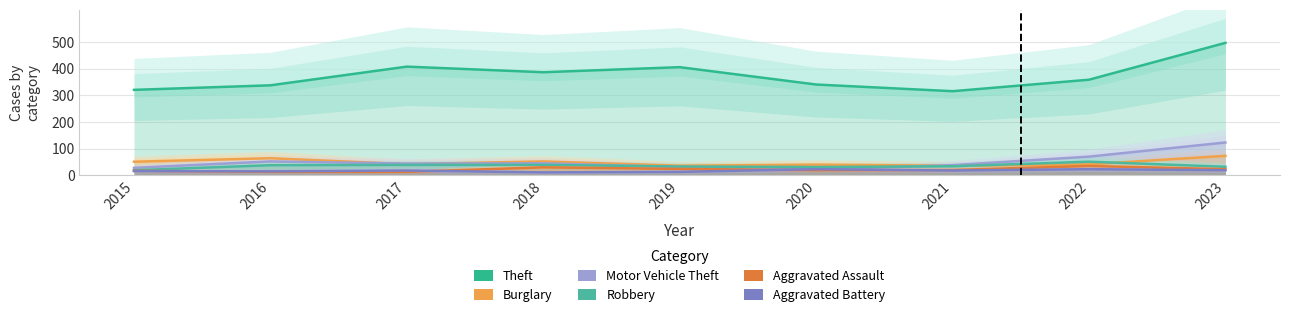

In Theft, how many points are higher than both neighbors (excluding endpoints)?

2